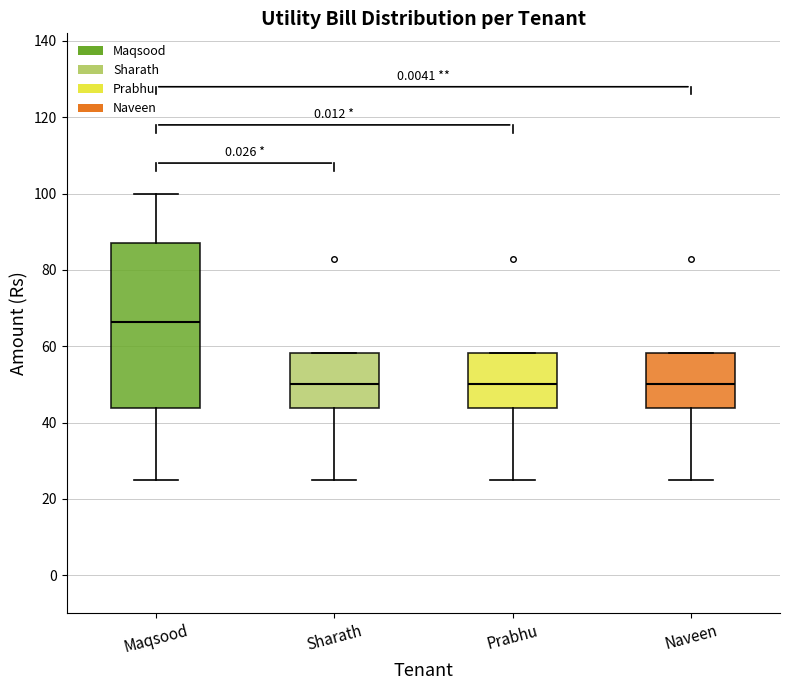

Which box's median line is the highest?

Maqsood